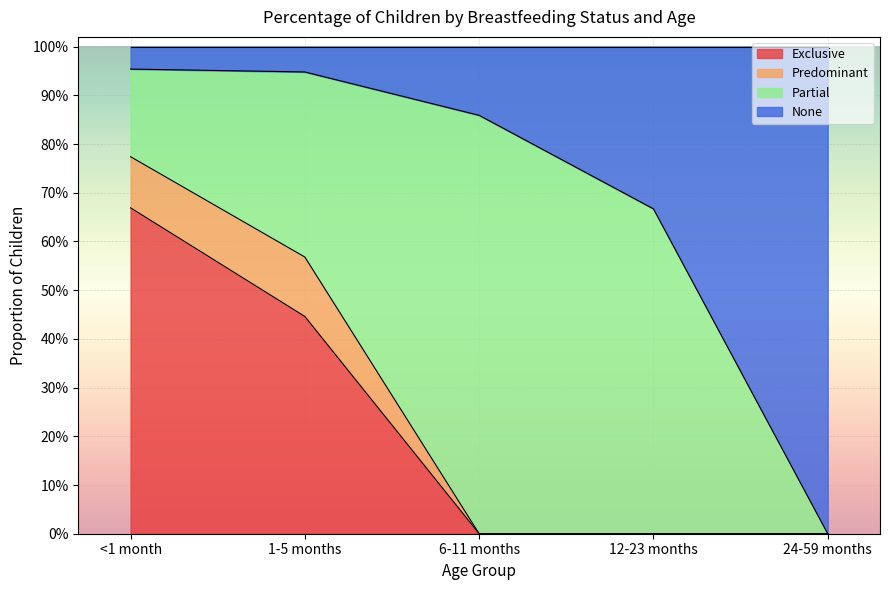

What is the maximum value shown in the chart?

1.0